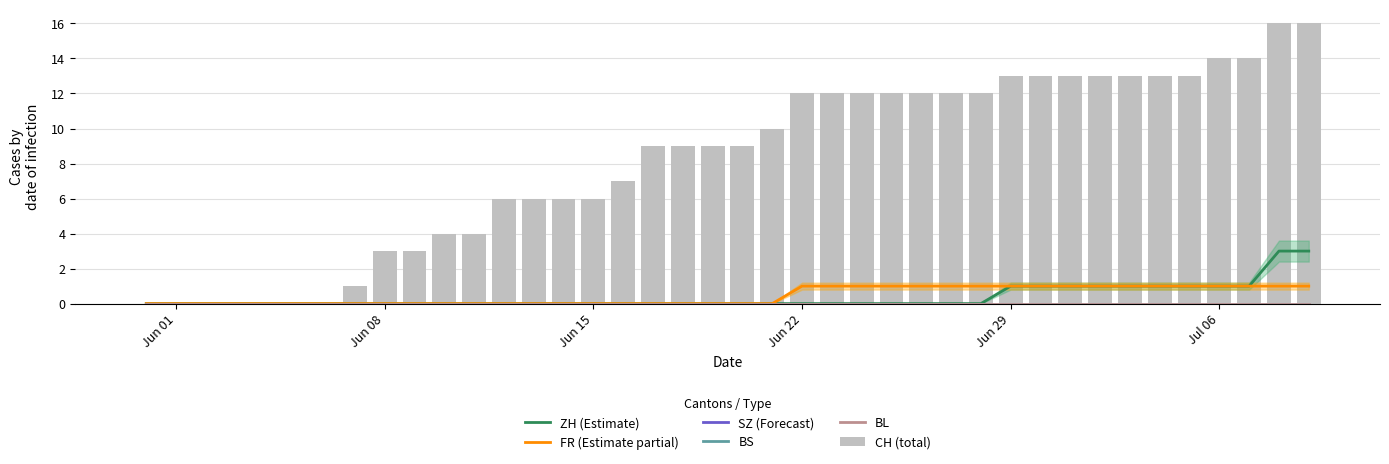

Which series has the largest range (max minus min)?

CH (total)